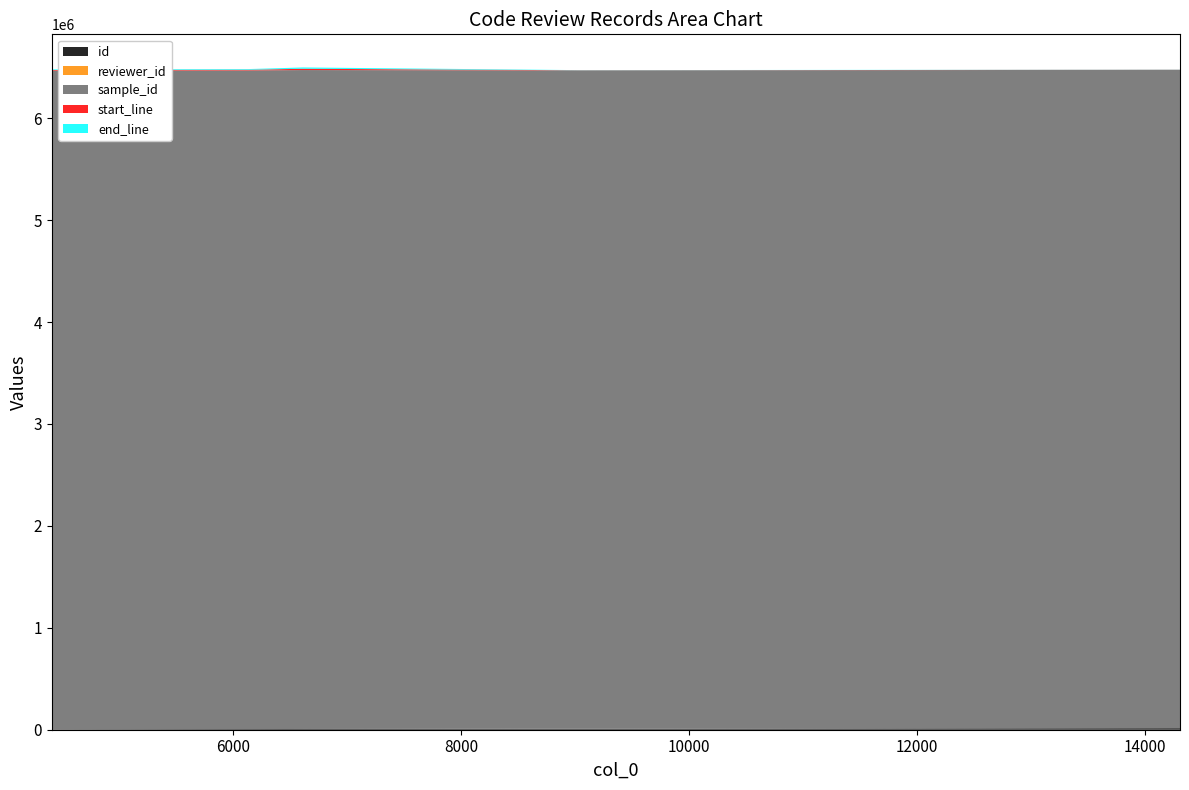

Reading right to left, list all the values displayed in this chart.

id: 14919	13585	12153	11336	9699	9636	7193	6709	4979
reviewer_id: 20	1	3	3	4	4	5	3	20
sample_id: 6459836	6459837	6459836	6459837	6459836	6459837	6465533	6462072	6462019
start_line: 1265	1280	1265	1280	1265	1280	12795	6764	6093
end_line: 1278	1292	1278	1292	1278	1292	12808	6776	6106